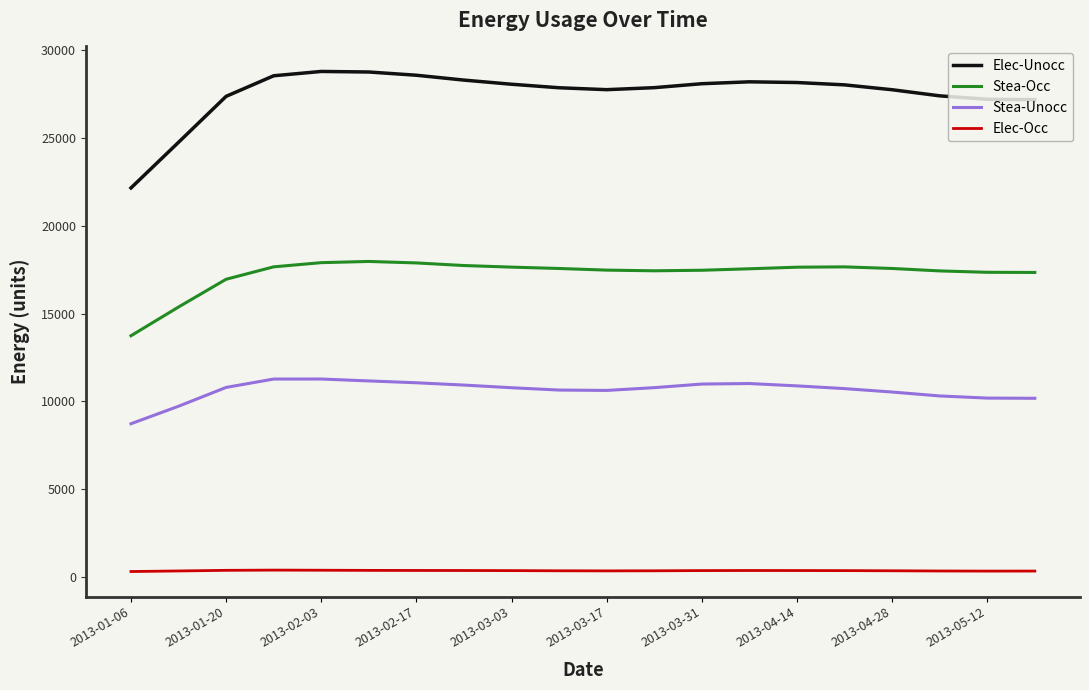

How many lines are shown in the chart?

4